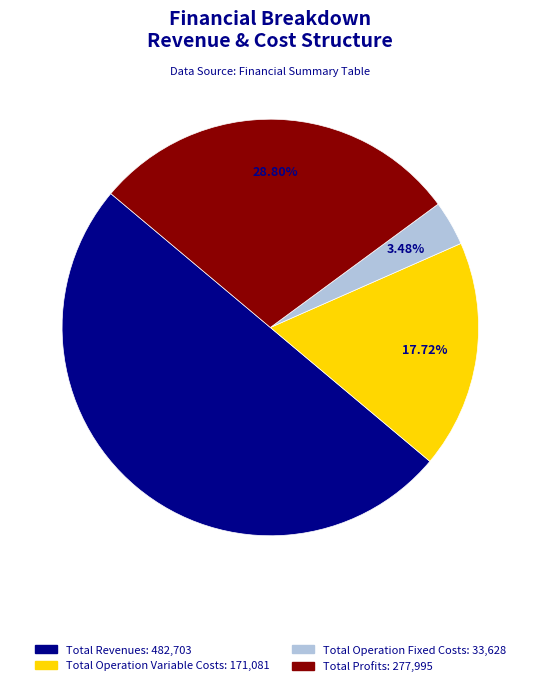

How many segments does this pie chart have?

4